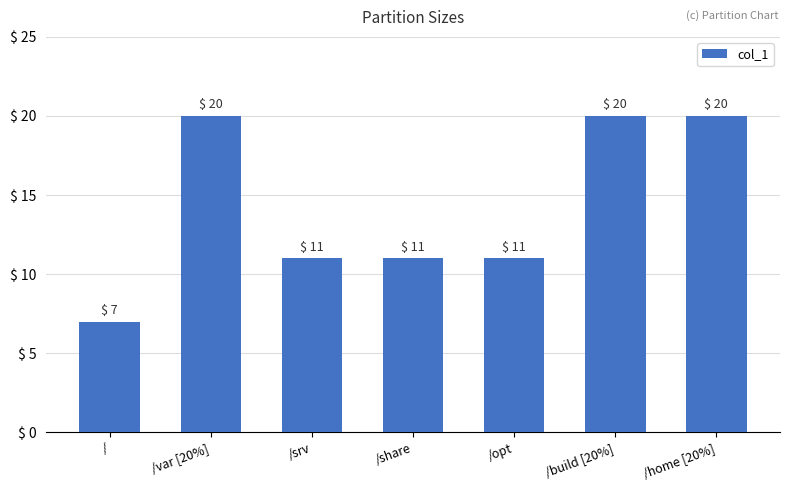

What is the change in value from / to /var [20%]?

+13